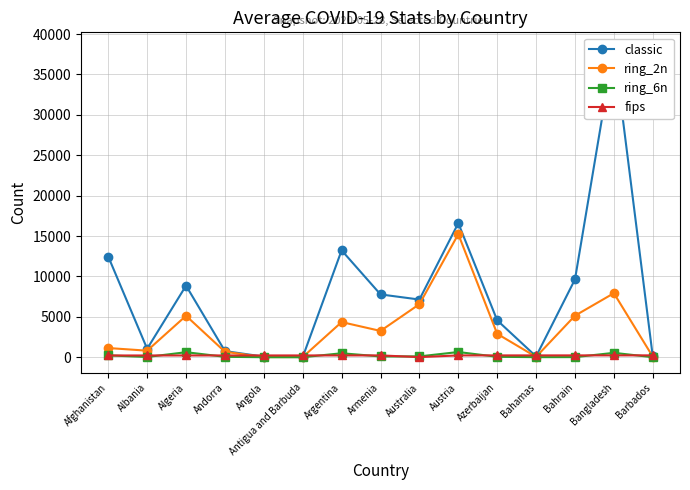

At which label does fips first exceed 223?

Armenia